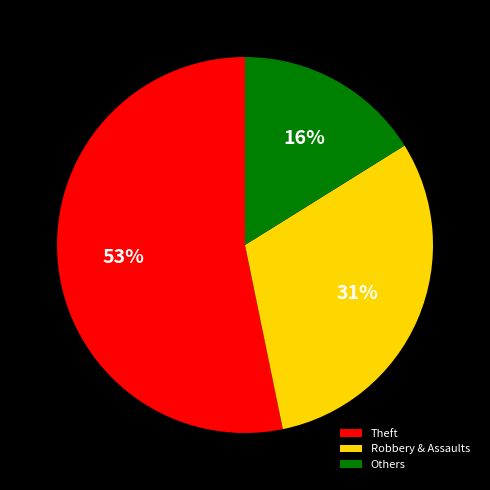

To the nearest percent, what percentage of the pie is Robbery & Assaults?

31%